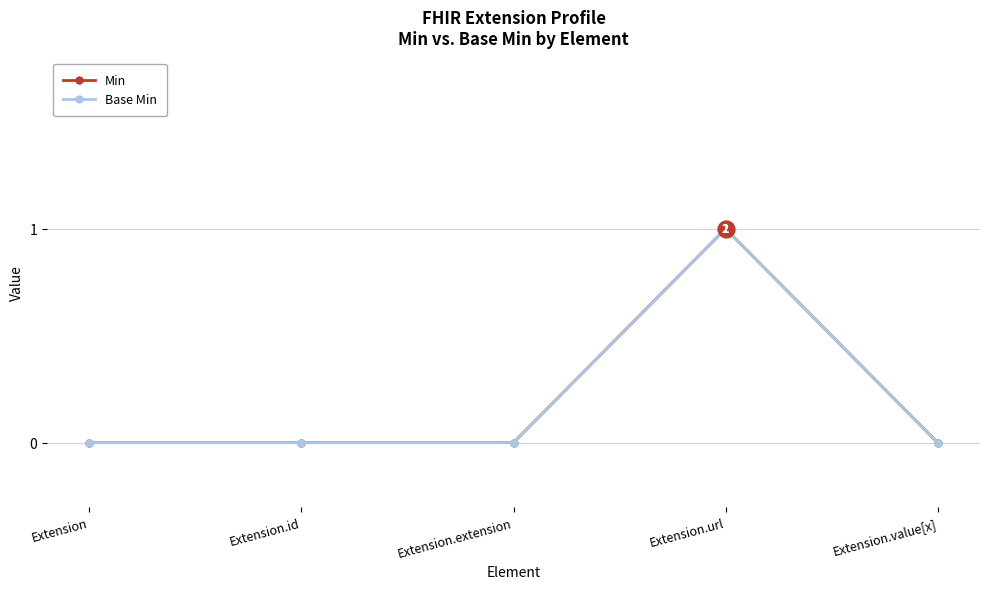

Is this an area chart (filled region under the line)?

No